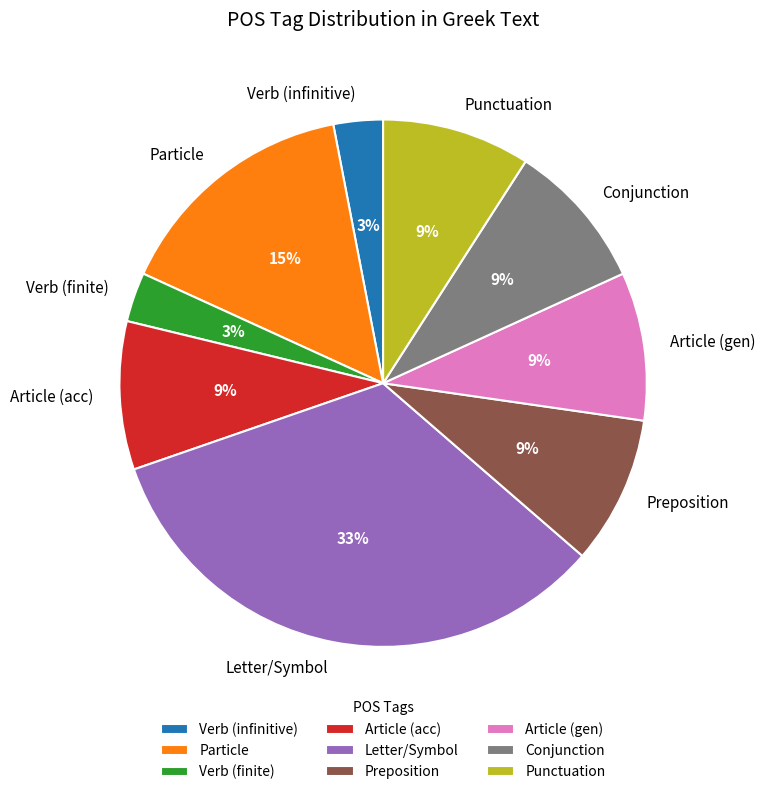

Which category has the biggest portion of the pie?

Letter/Symbol